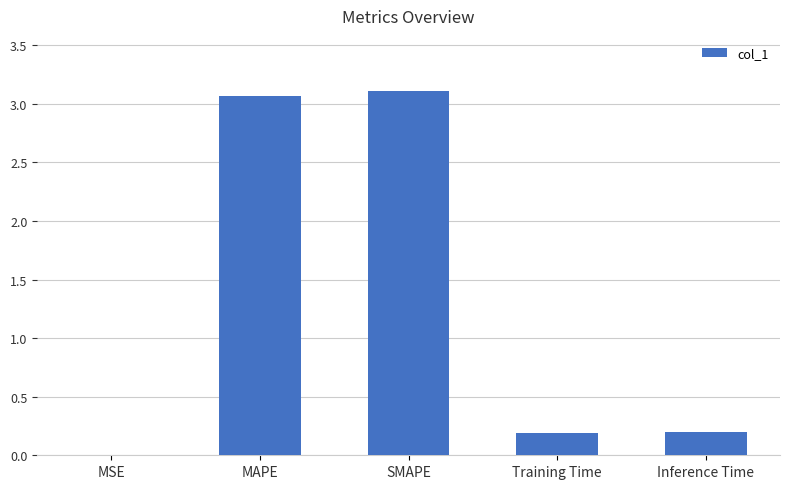

The value at MAPE is 3.1. True or false?

True